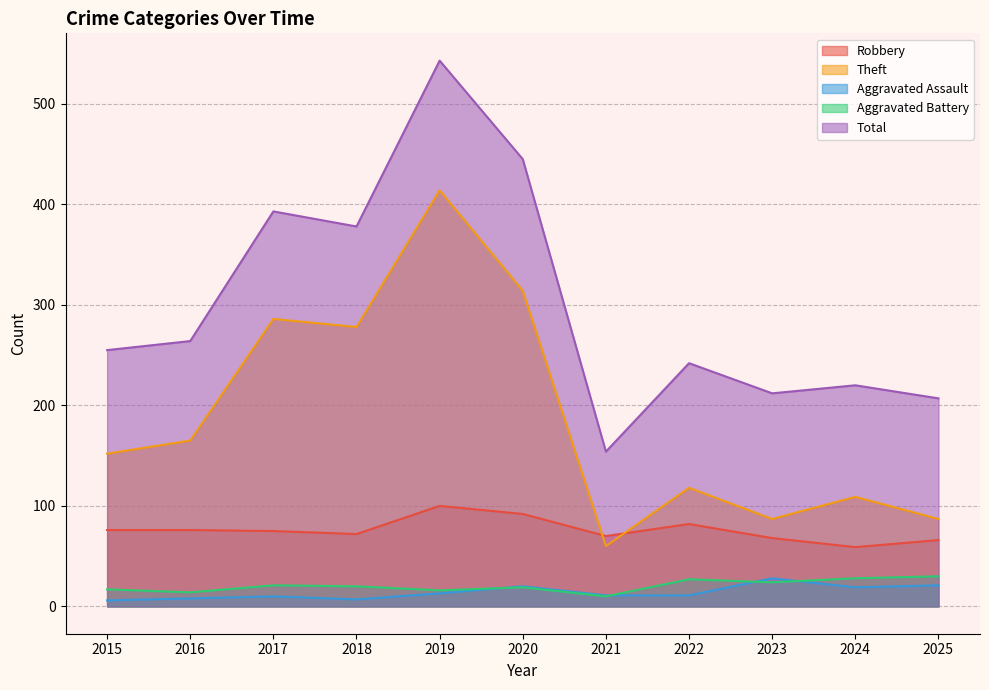

Reading left to right, list all the values displayed in this chart.

Robbery: 2015=76	2016=76	2017=75	2018=72	2019=100	2020=92	2021=70	2022=82	2023=68	2024=59	2025=66
Theft: 2015=152	2016=165	2017=286	2018=278	2019=414	2020=314	2021=60	2022=118	2023=87	2024=109	2025=87
Aggravated Assault: 2015=6	2016=8	2017=10	2018=7	2019=13	2020=20	2021=11	2022=11	2023=28	2024=19	2025=21
Aggravated Battery: 2015=17	2016=14	2017=21	2018=20	2019=16	2020=19	2021=10	2022=27	2023=24	2024=28	2025=30
Total: 2015=255	2016=264	2017=393	2018=378	2019=543	2020=445	2021=154	2022=242	2023=212	2024=220	2025=207